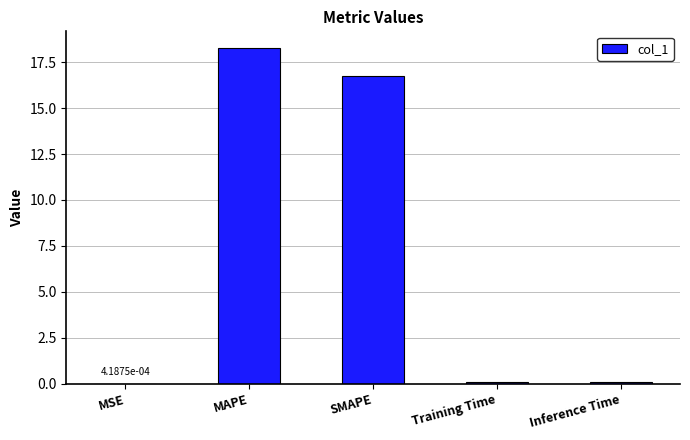

What is the greatest value displayed?

18.3